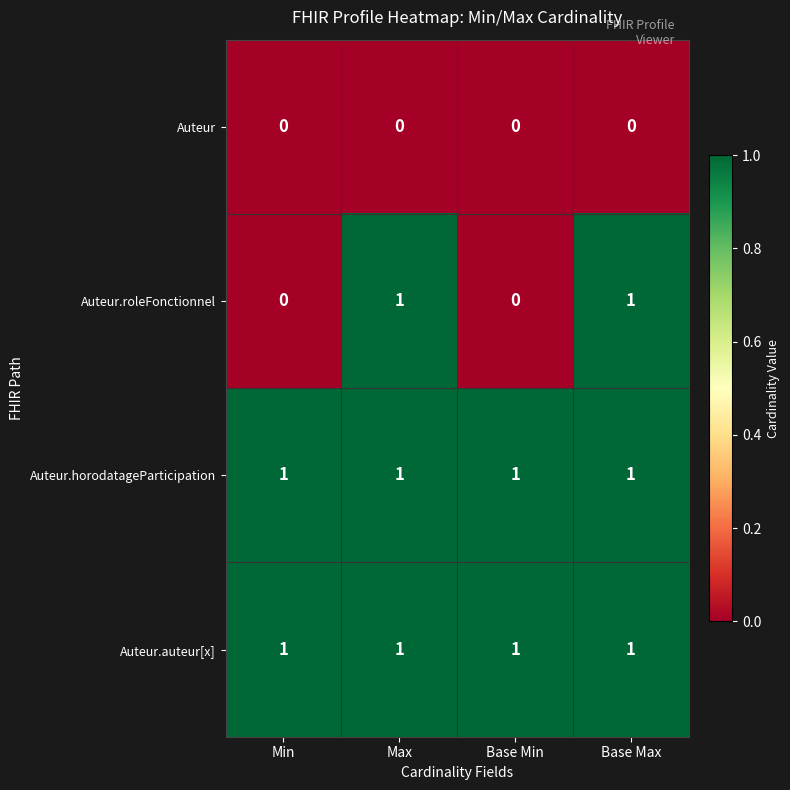

Reading right to left, what are all the values shown in this chart?

Auteur: Base Max=0	Base Min=0	Max=0	Min=0
Auteur.roleFonctionnel: Base Max=1	Base Min=0	Max=1	Min=0
Auteur.horodatageParticipation: Base Max=1	Base Min=1	Max=1	Min=1
Auteur.auteur[x]: Base Max=1	Base Min=1	Max=1	Min=1